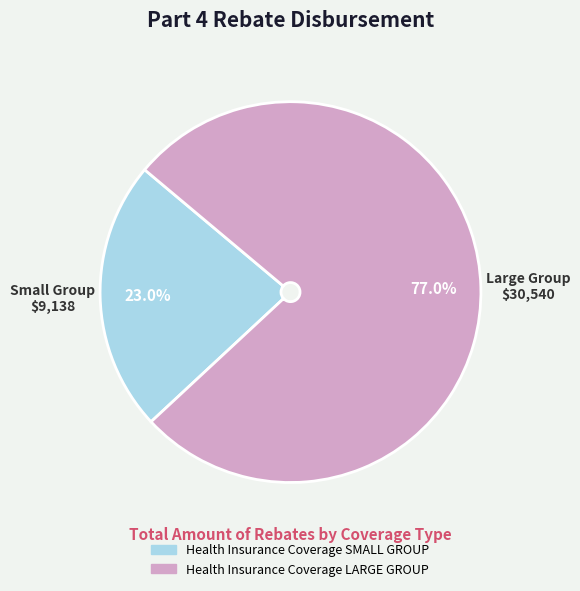

What is the smallest slice in the pie chart?

Health Insurance Coverage SMALL GROUP